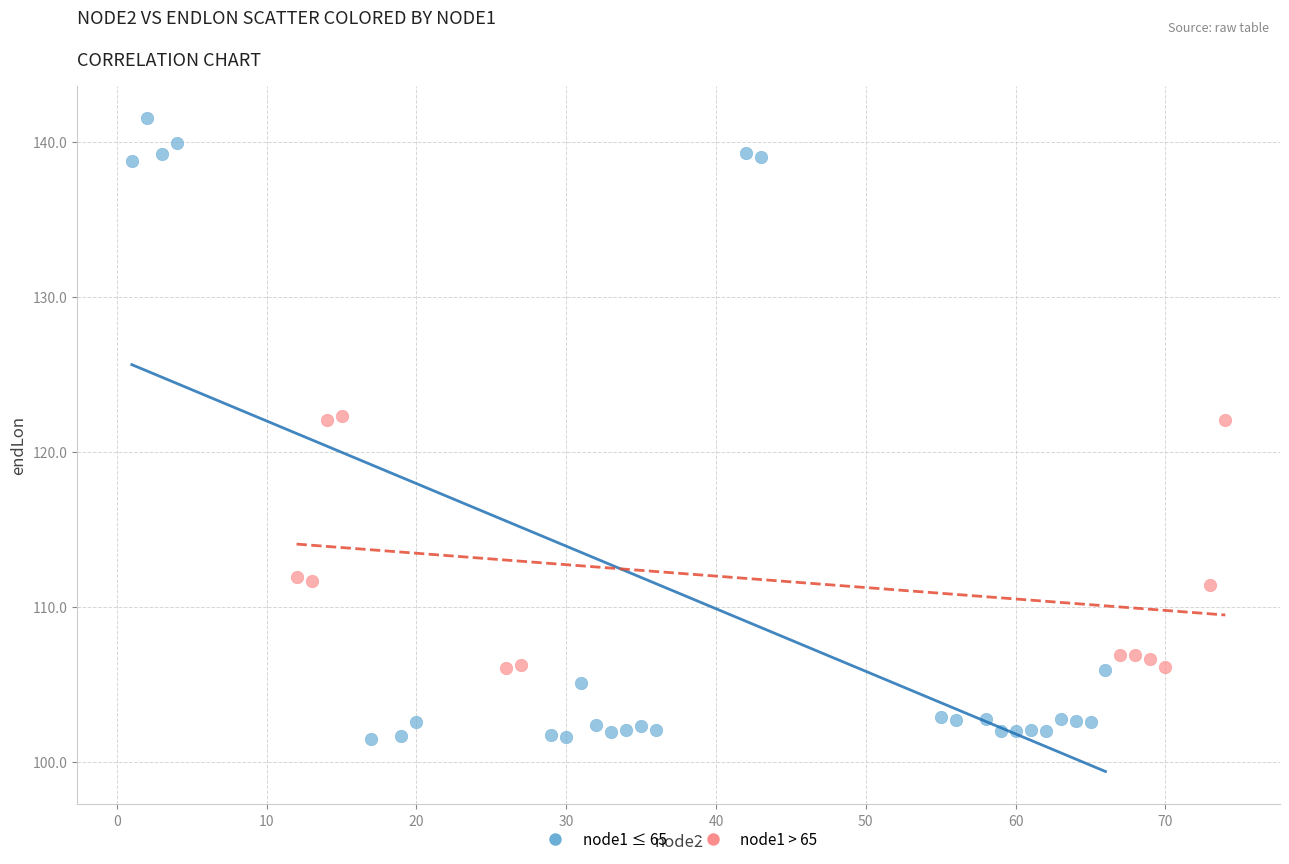

Which series contains the lowest Y value?

node1 ≤ 65